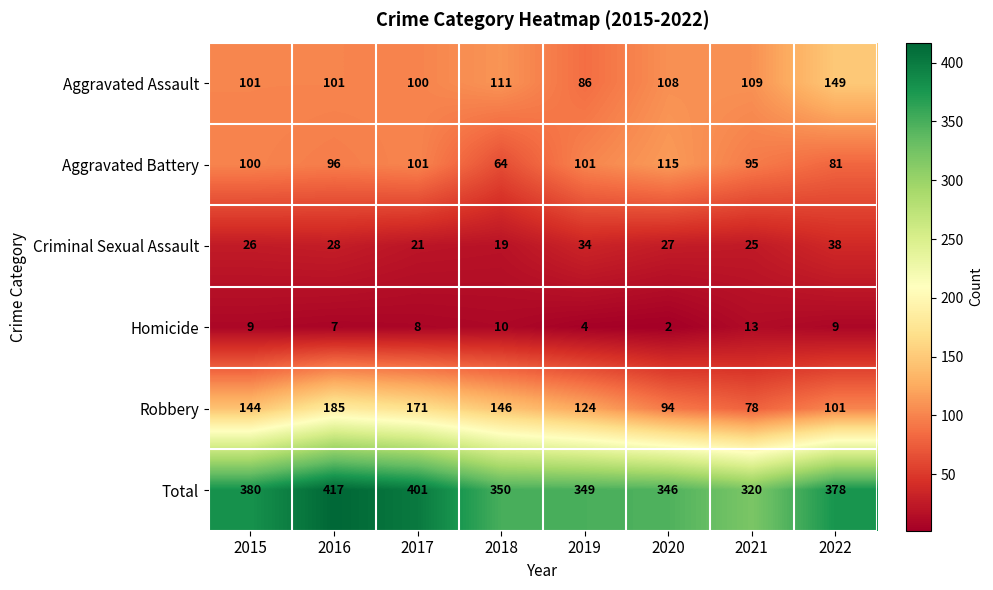

List the series in order of their peak value, lowest first.

Homicide, Criminal Sexual Assault, Aggravated Battery, Aggravated Assault, Robbery, Total